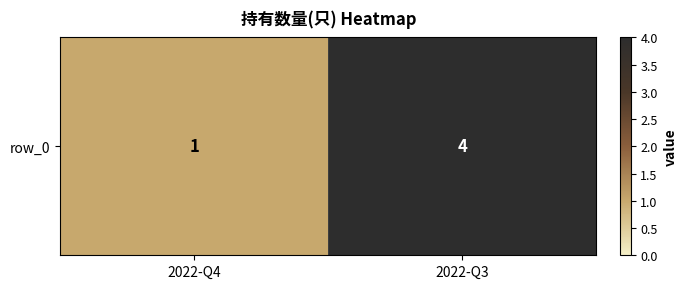

The chart shows a value of 0 at 2022-Q4. True or false?

False